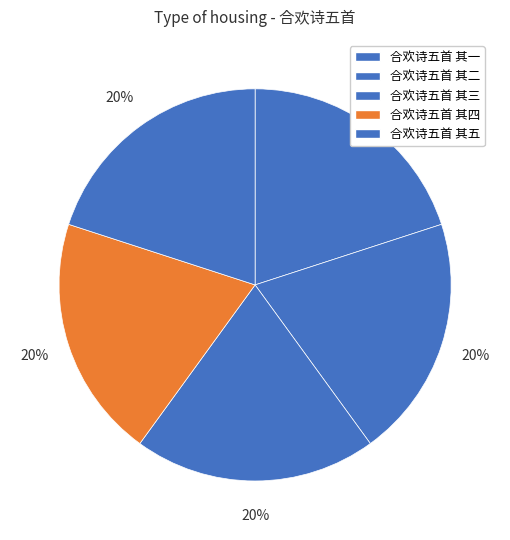

How many slices are in this pie chart?

5